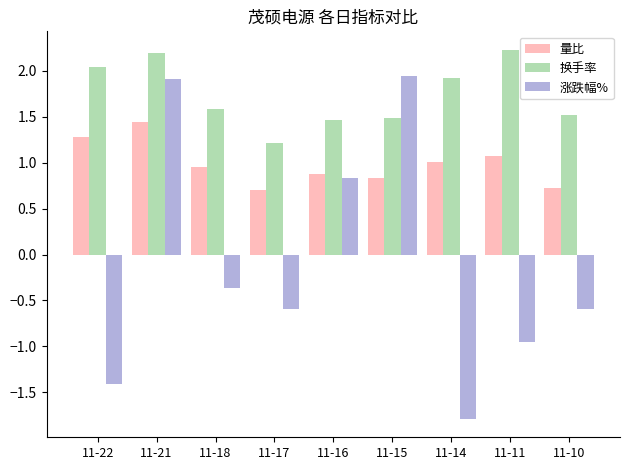

What is the sum of the 量比 values at 11-16 and 11-11?

2.0